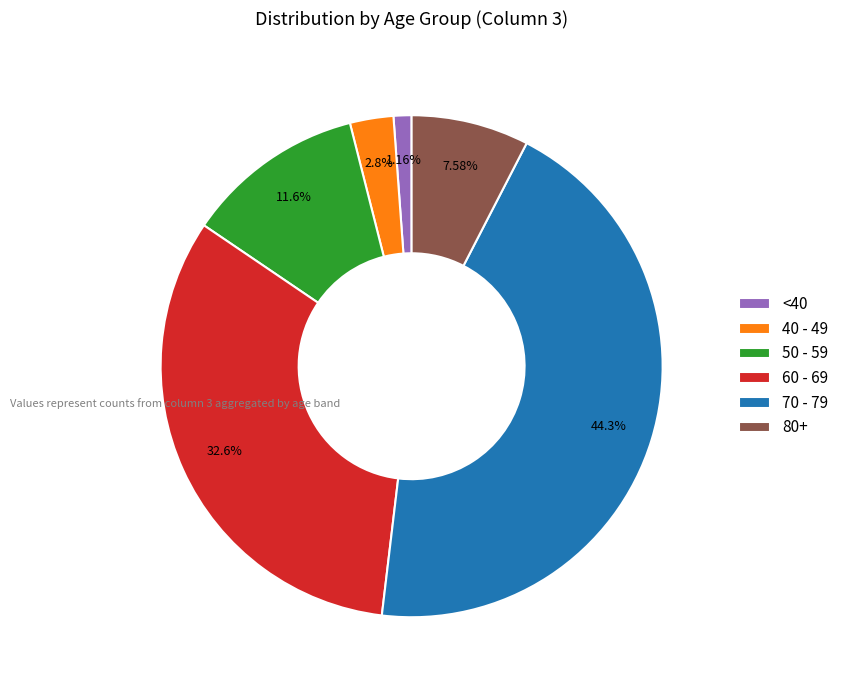

Count the number of slices in the pie.

6